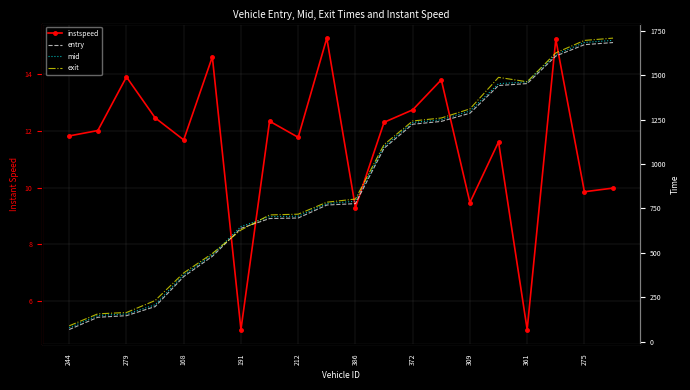

True or false: mid and entry cross at least once.

False